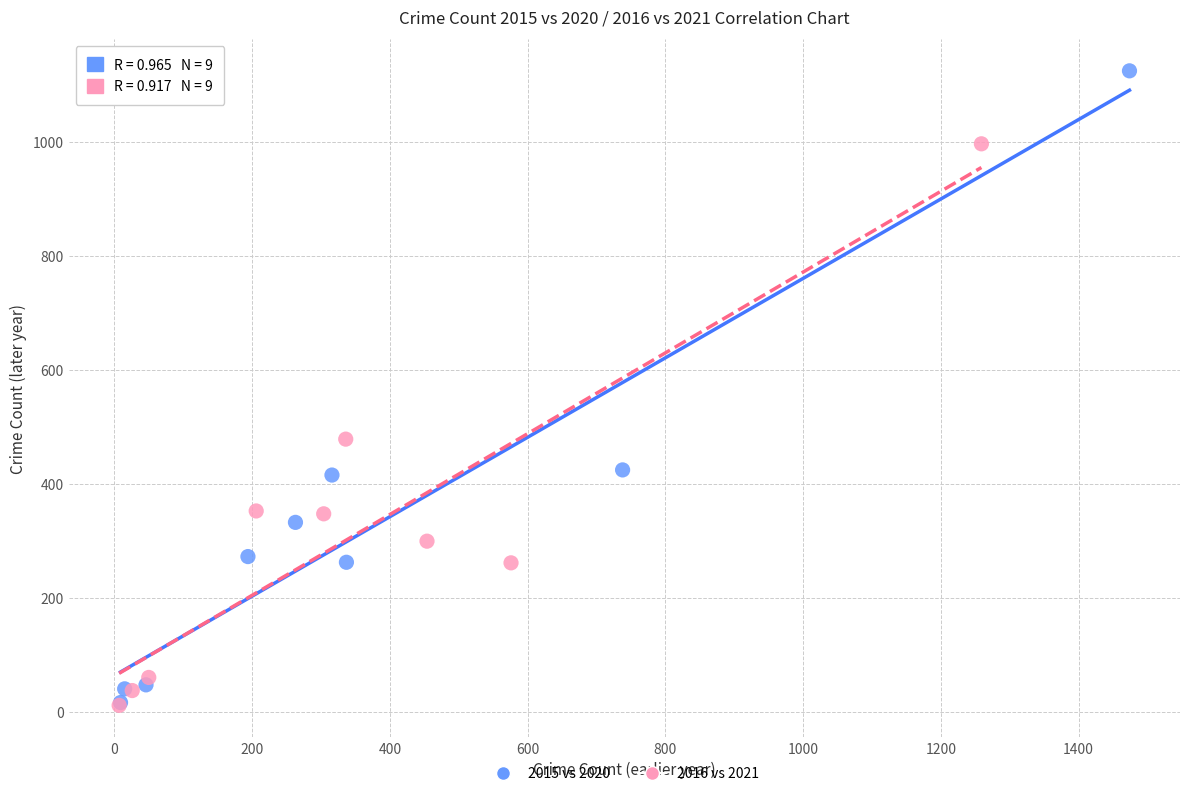

Which series has the largest Y range (max minus min)?

2015 vs 2020